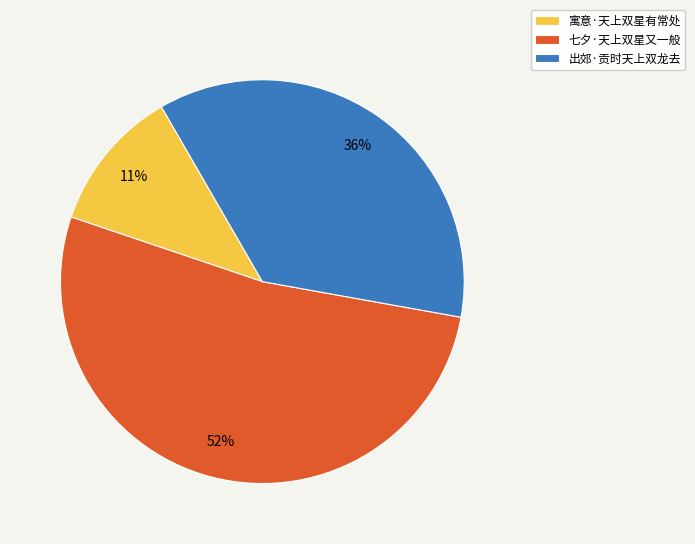

Is there a majority slice in this chart?

Yes